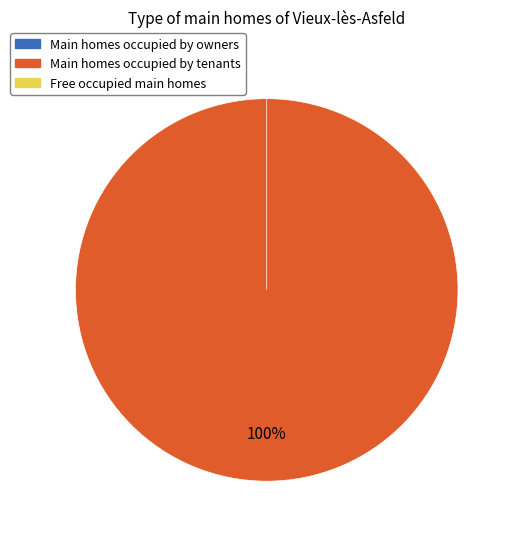

To the nearest percent, what is the difference between the largest and smallest slice percentages?

100%